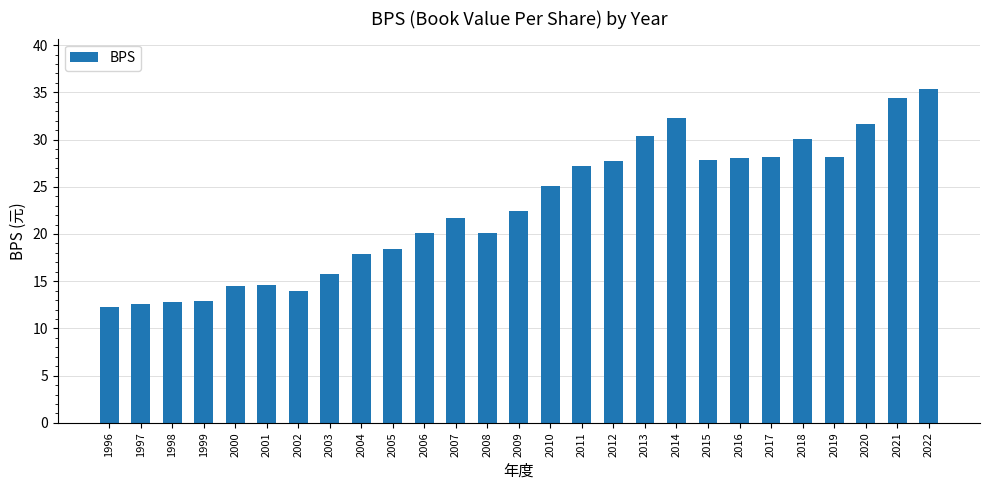

The value at 2007 is 21.7. True or false?

True